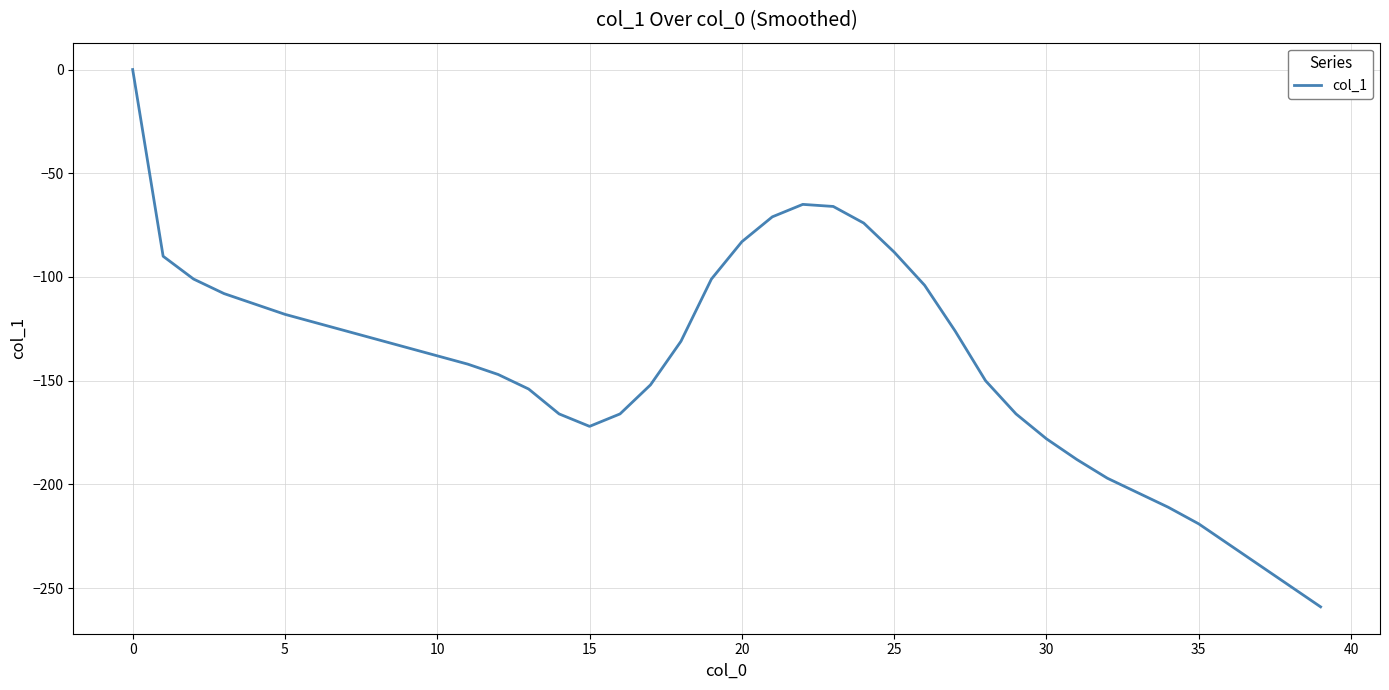

What is the difference between the maximum and minimum values?

259